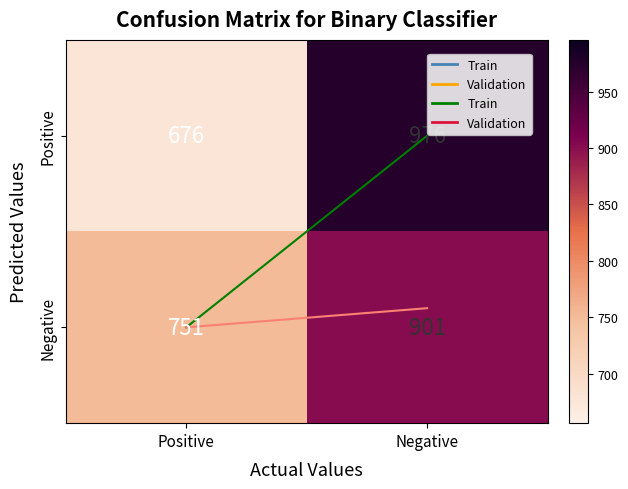

What is the total value across all series at Positive?

1427